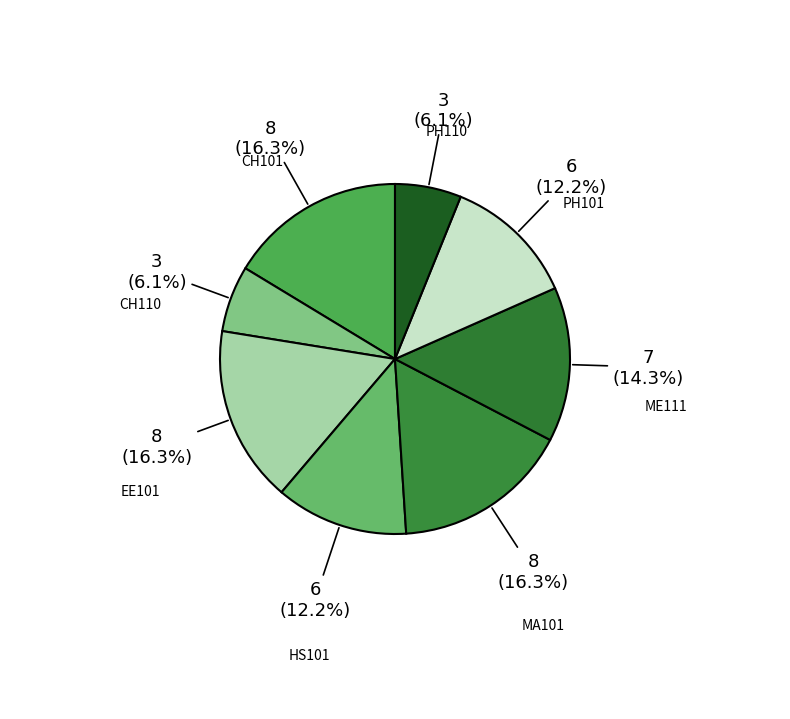

To the nearest percent, what is the average slice percentage?

12%